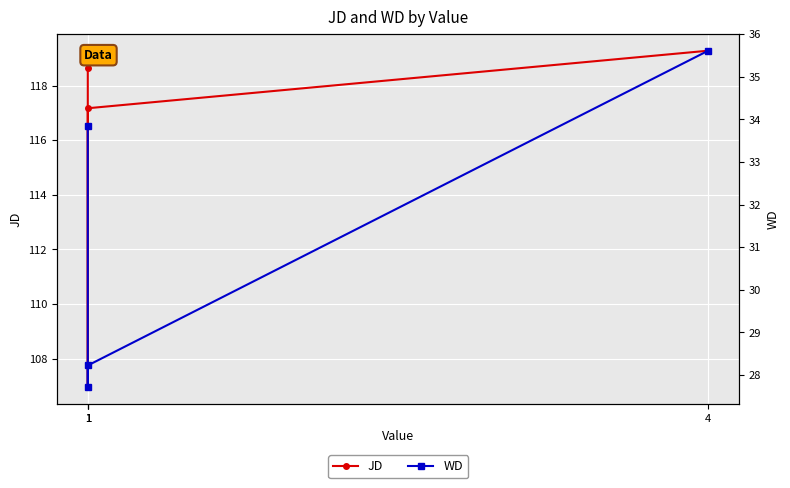

What is the sum of all JD values?

462.0